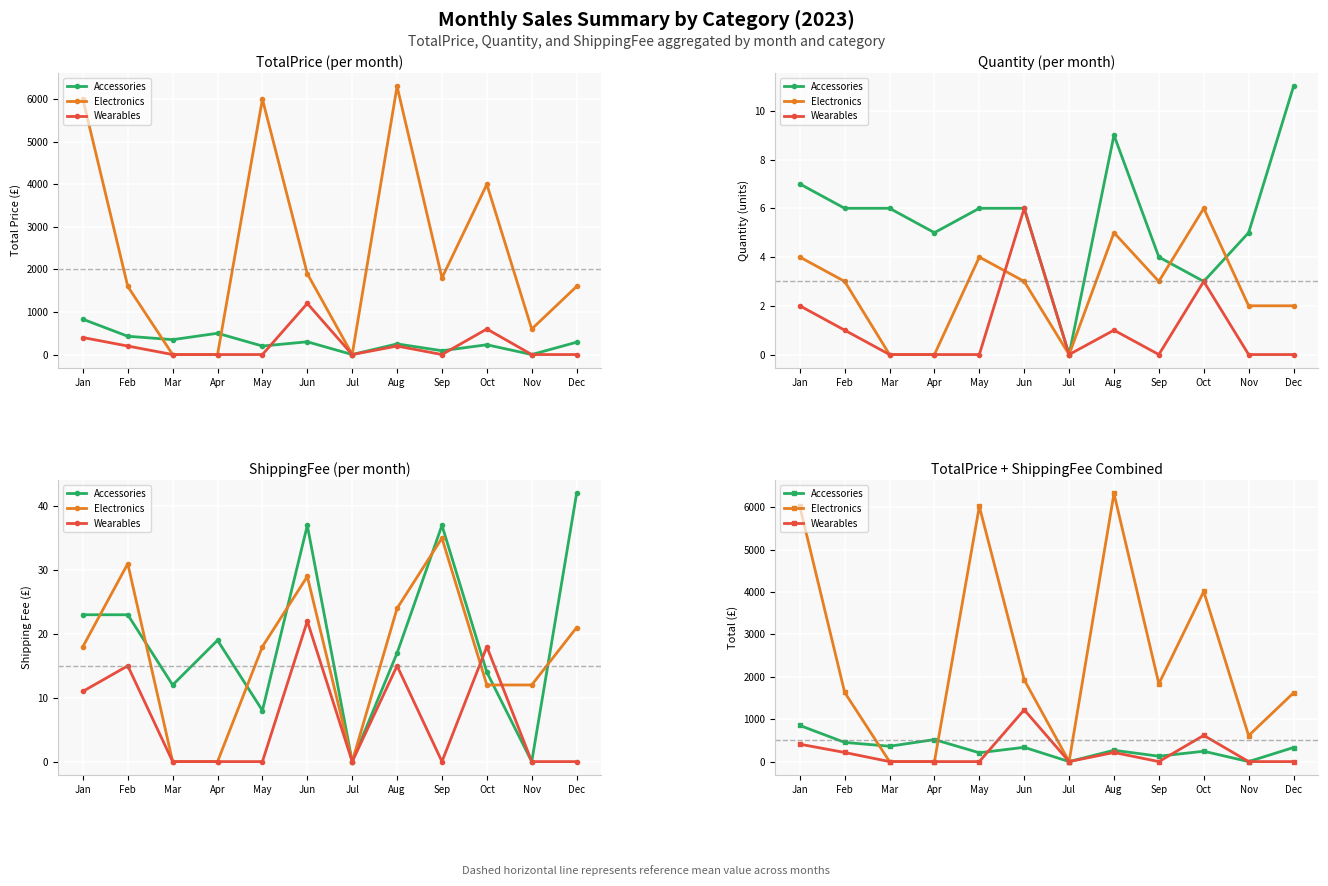

Reading left to right, list all the values displayed in this chart.

Accessories: 853	453	362	519	208	337	0	267	127	244	0	332
Electronics: 6018	1631	0	0	6018	1929	0	6324	1835	4012	612	1621
Wearables: 411	215	0	0	0	1222	0	215	0	618	0	0